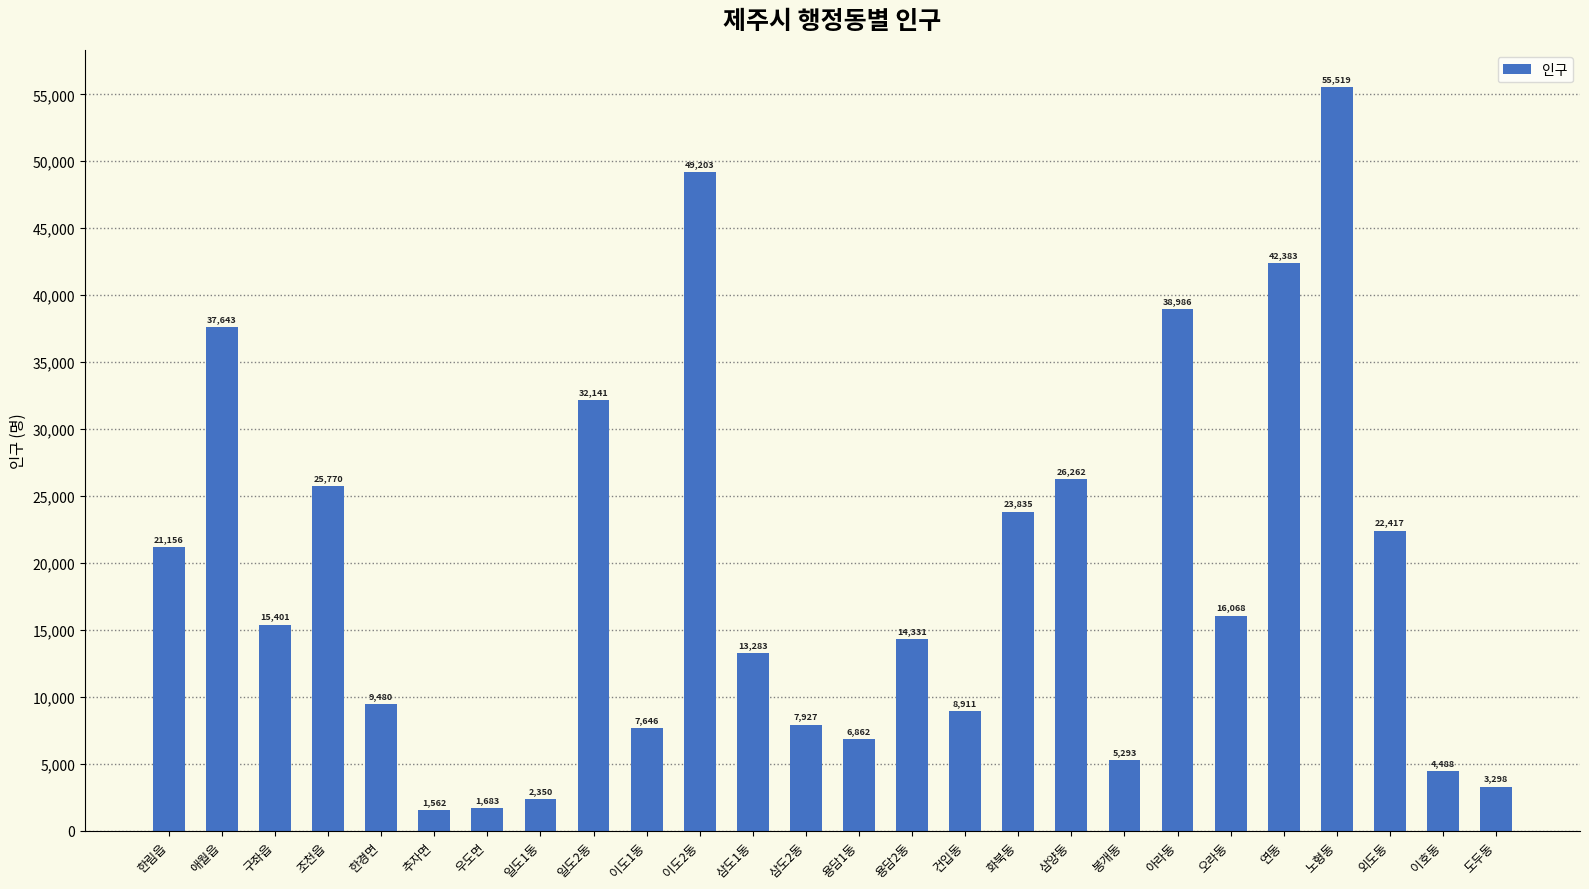

What is the average value?

18996